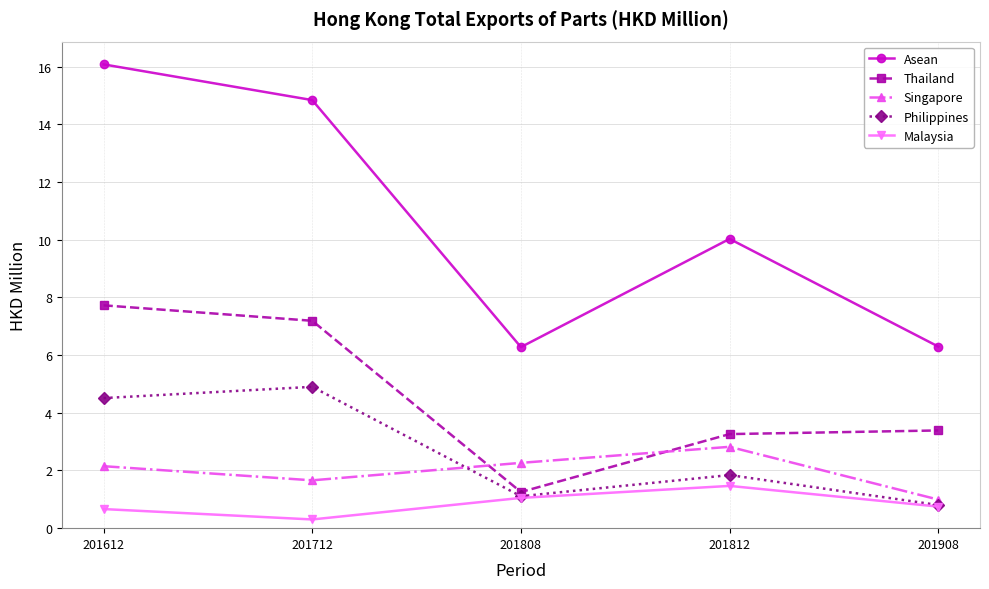

The value of Philippines at 201612 is 2.6. True or false?

False